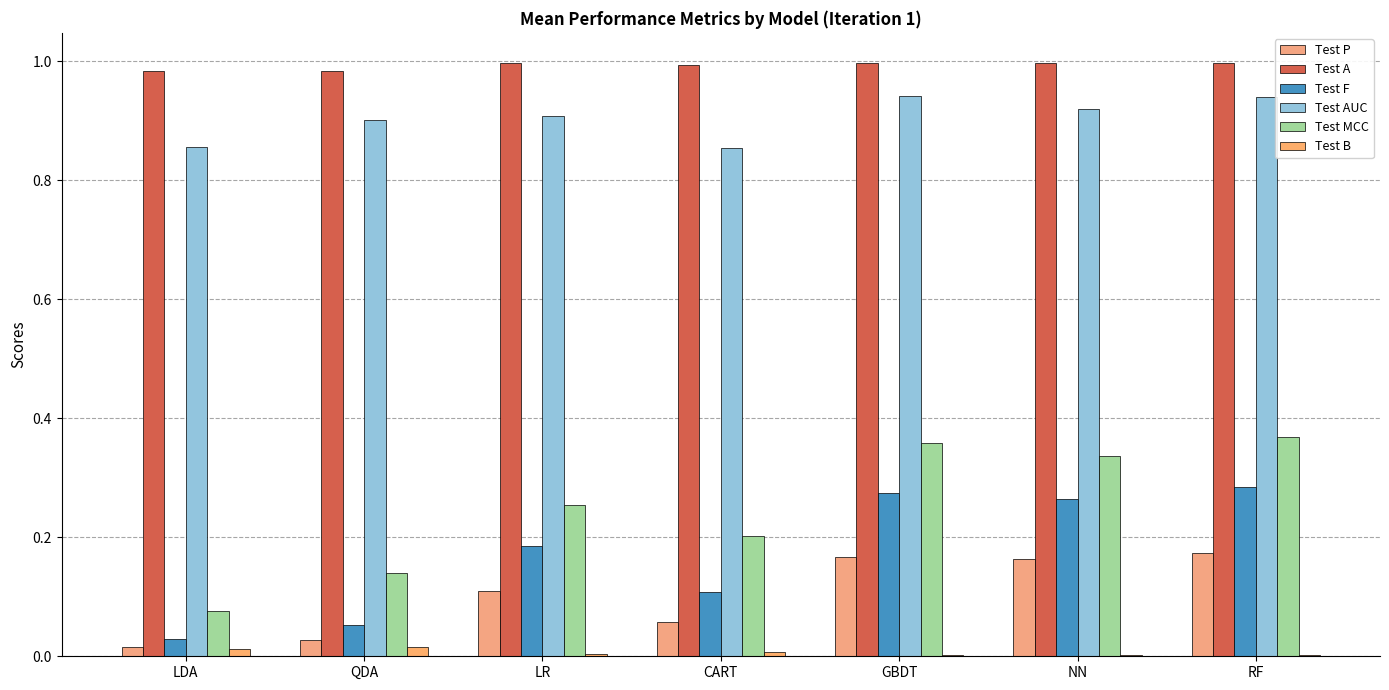

Which series has the largest total across all categories?

Test A